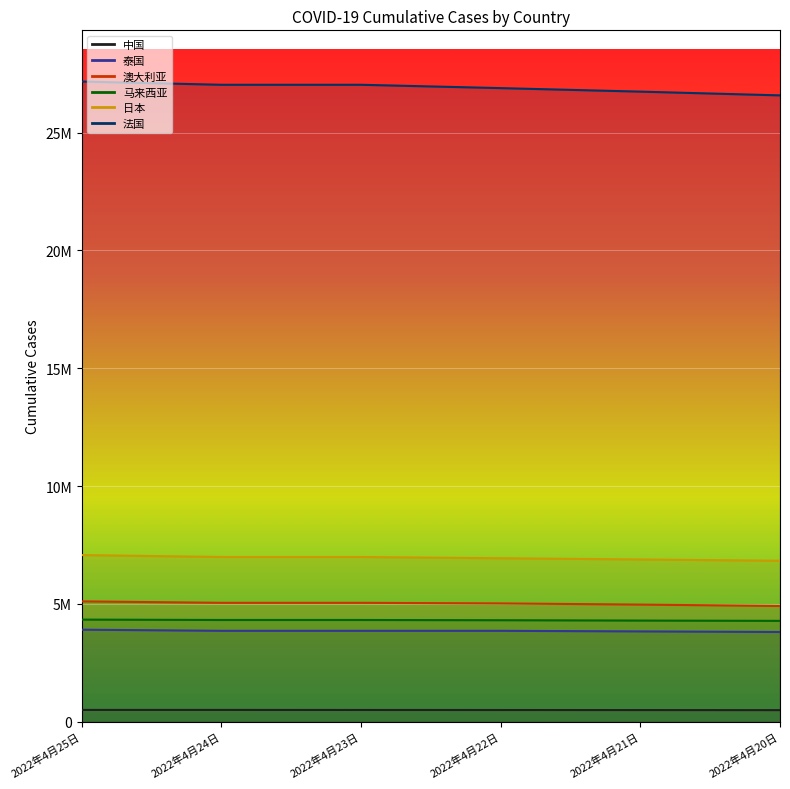

Reading right to left, list all the values displayed in this chart.

中国: 492227	495323	497437	499486	501495	501495
泰国: 3807908	3833048	3858346	3858346	3858346	3905872
澳大利亚: 4911858	4971300	5021059	5046469	5046469	5107611
马来西亚: 4280591	4292585	4307529	4317706	4317706	4333557
日本: 6830976	6885853	6937702	6990349	6990349	7072493
法国: 26579448	26738483	26887490	27029180	27029180	27166205